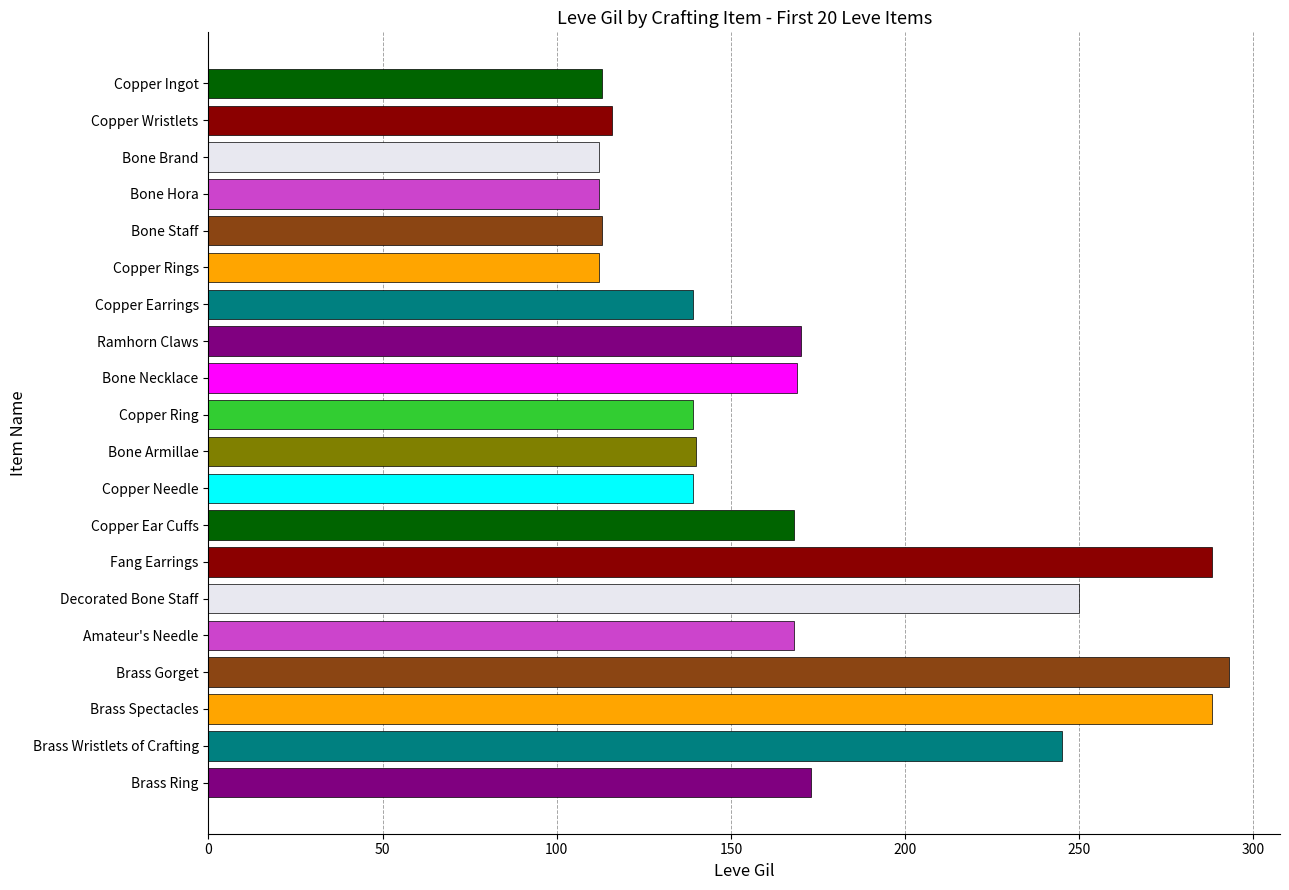

True or false: the data shows 227 at Copper Ring.

False